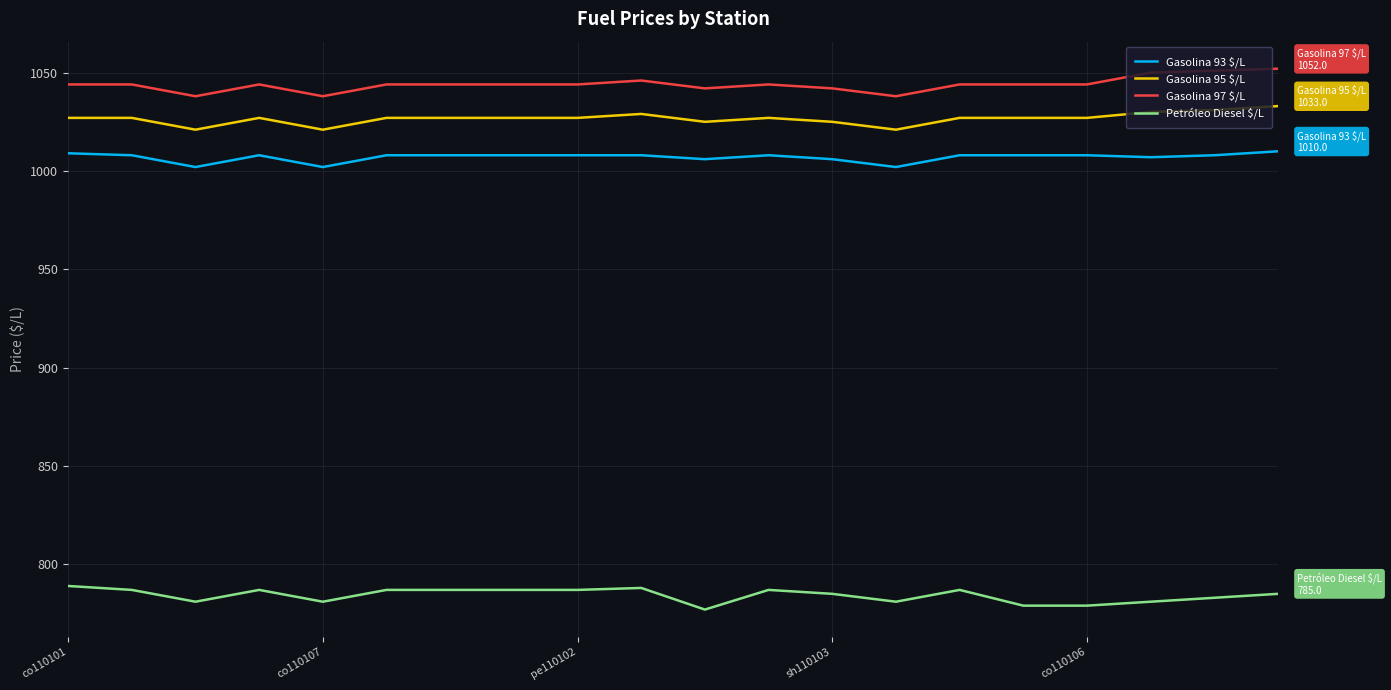

What is the maximum value shown in the chart?

1052